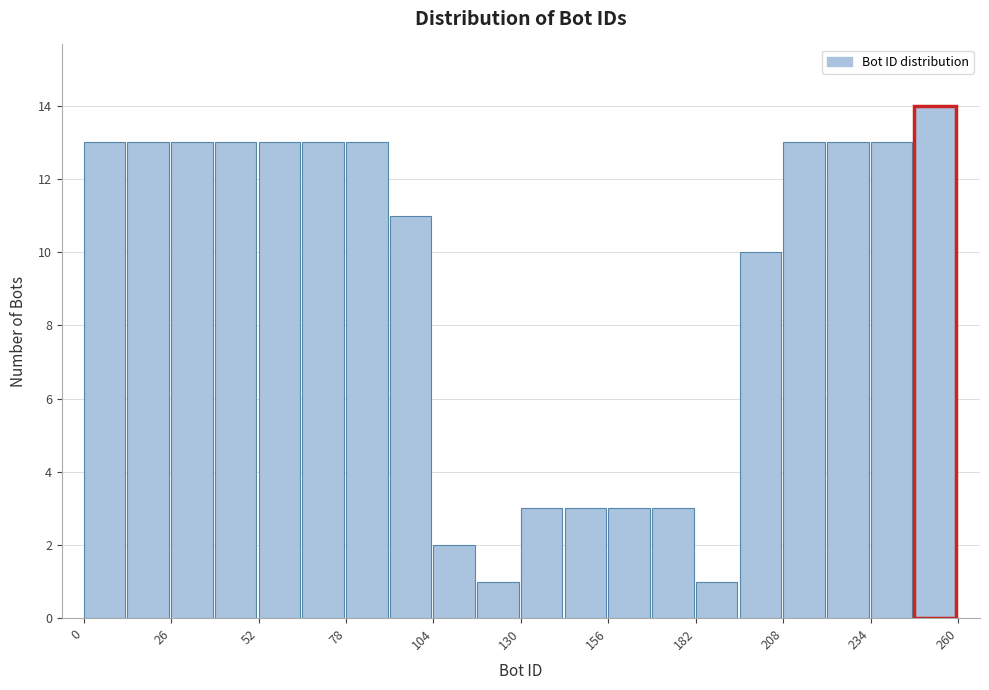

Read against the x-axis, roughly where is the centre of the tallest bar?

255